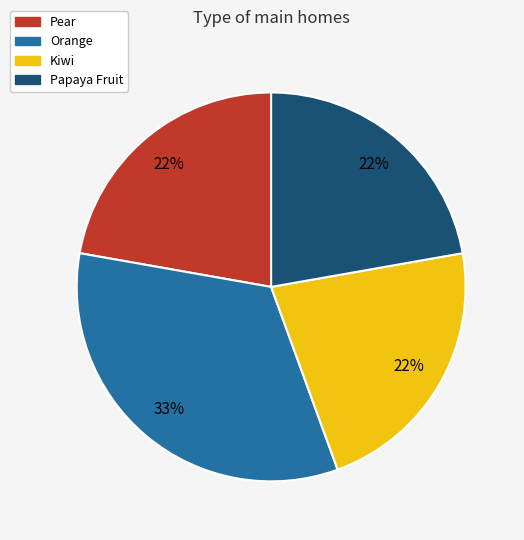

What is the largest slice in the pie chart?

Orange